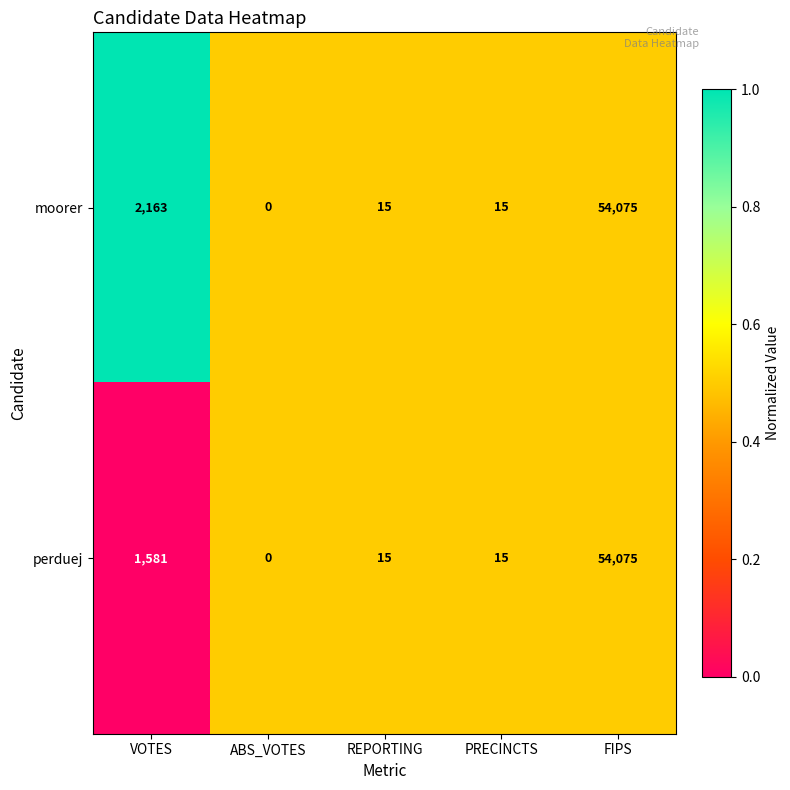

What is the difference between the perduej values at FIPS and REPORTING?

54060